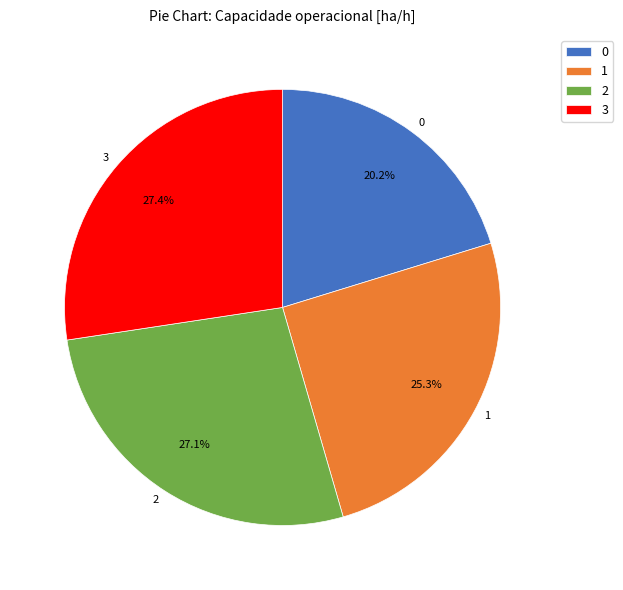

Combined, do 2 and 3 account for over 50%?

Yes